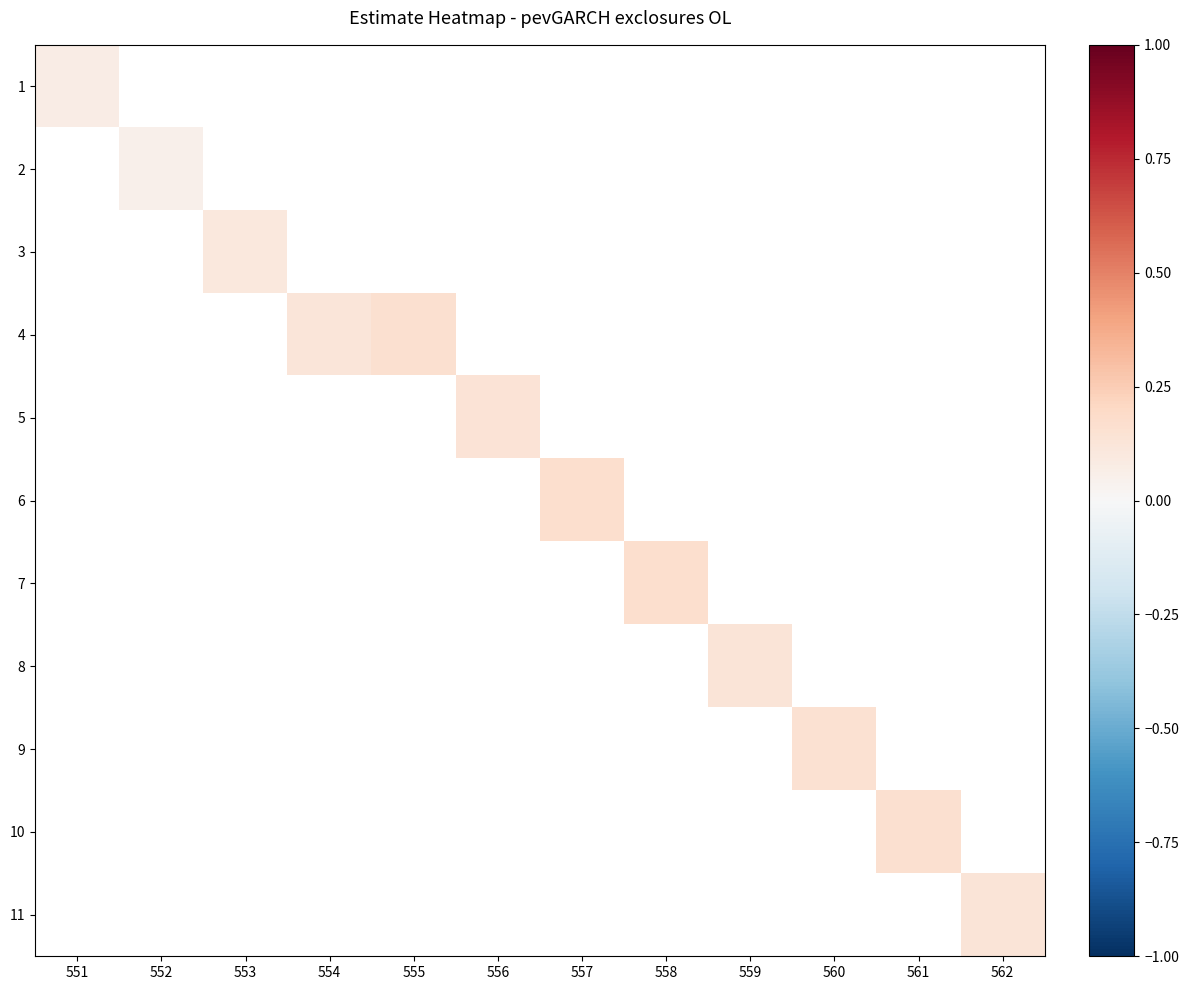

At which label does 1 reach its peak?

551